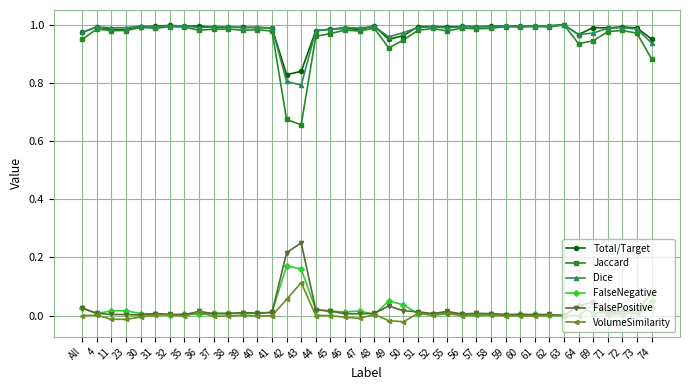

The Dice series shows 1.0 at 46. True or false?

True